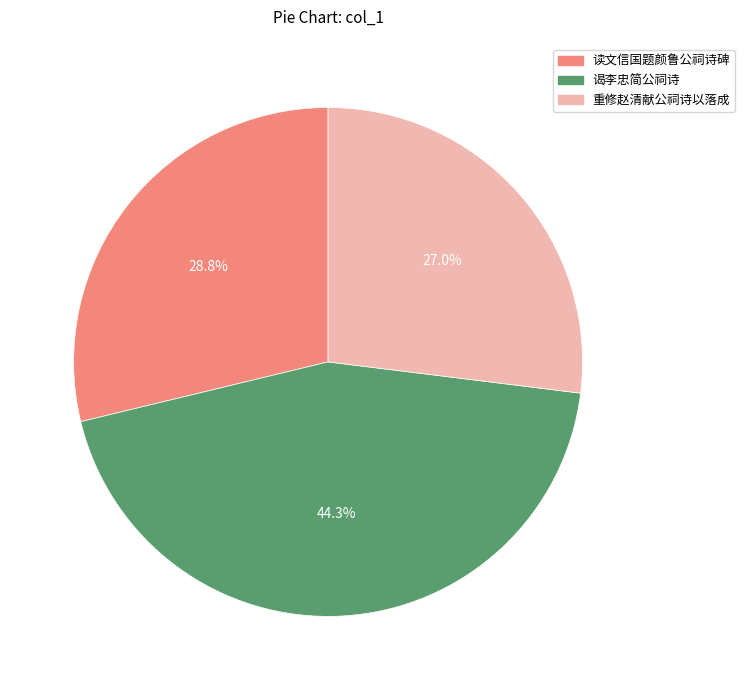

The 谒李忠简公祠诗 slice represents 44% of the pie. True or false?

True